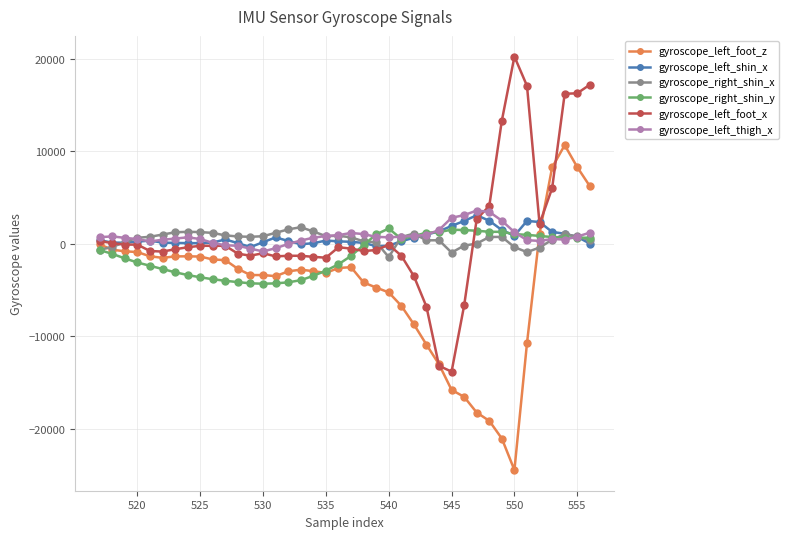

True or false: gyroscope_left_foot_x and gyroscope_right_shin_y intersect in this chart.

True